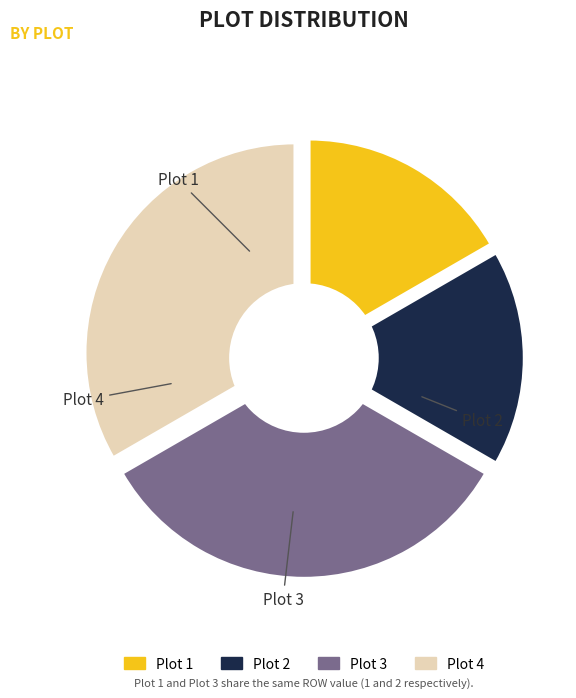

Which has a higher value, Plot 1 or Plot 3?

Plot 3